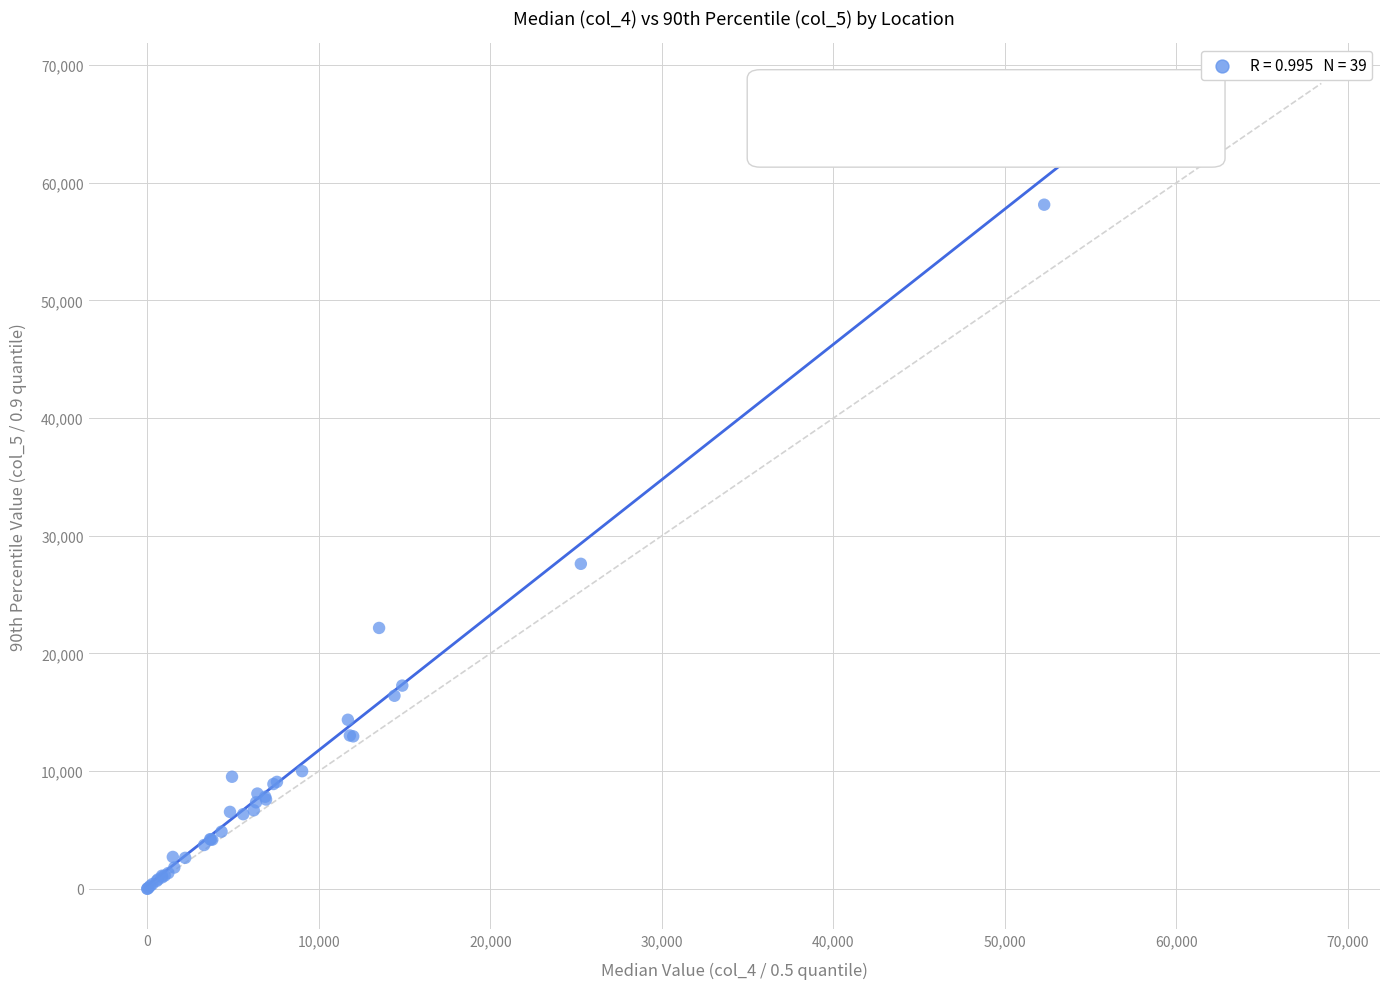

What Y value in the scatter plot is closest to 32594?

27617.0